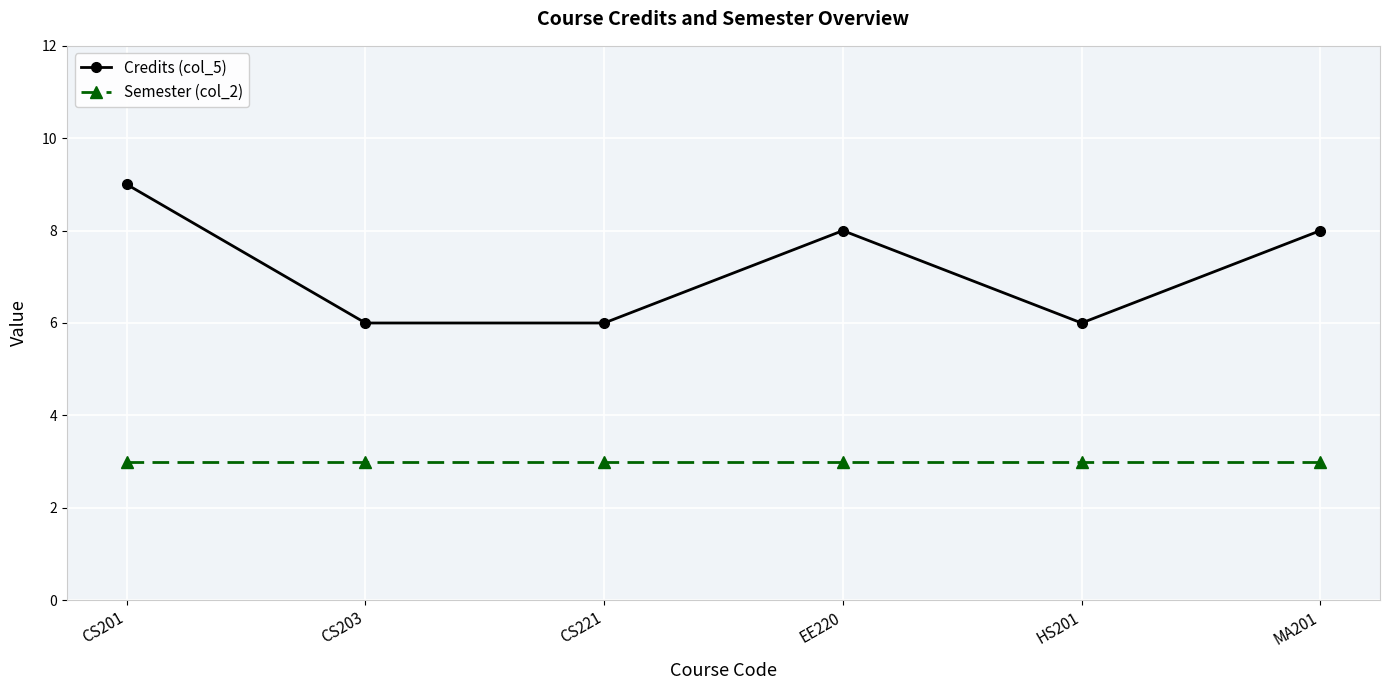

True or false: Semester (col_2) and Credits (col_5) intersect in this chart.

False